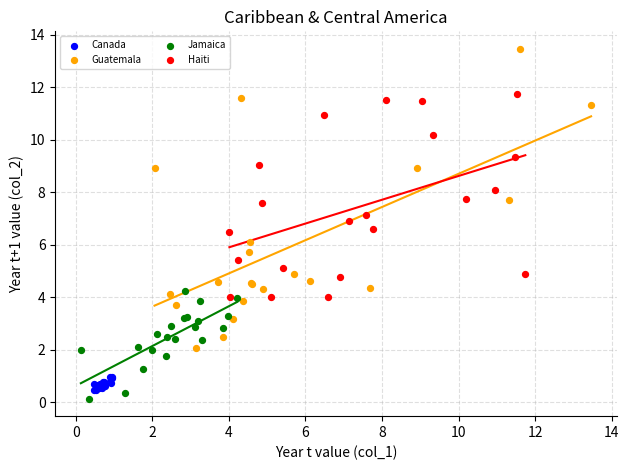

Which series reaches the maximum Y coordinate?

Guatemala